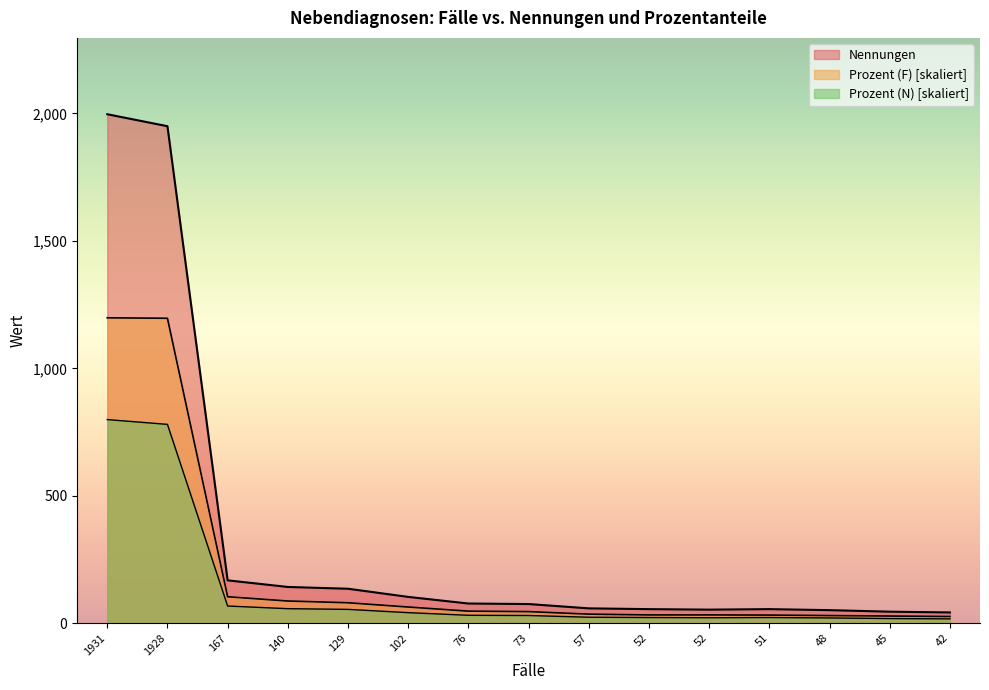

What are all the series names shown in the legend?

Nennungen, Prozent (F), Prozent (N)